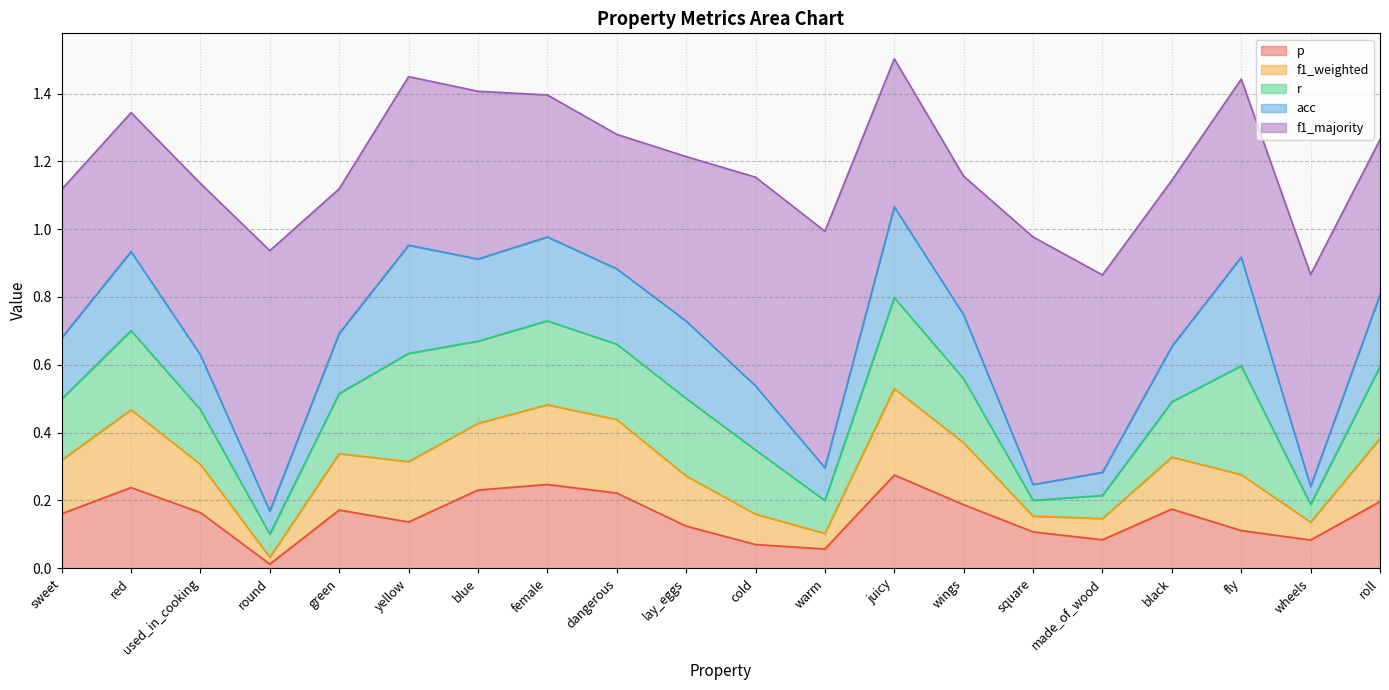

At juicy, list the series in order from largest to smallest.

f1_majority, p, r, acc, f1_weighted